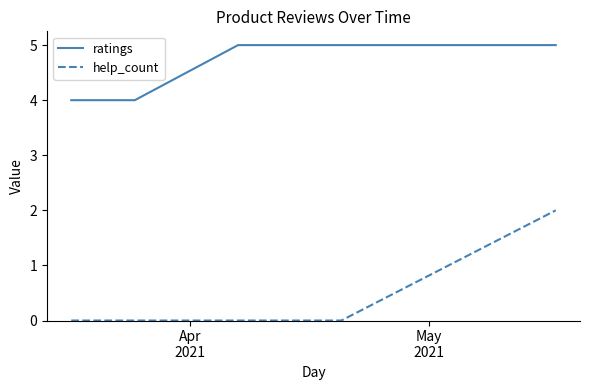

Which series has the widest spread of values?

help_count